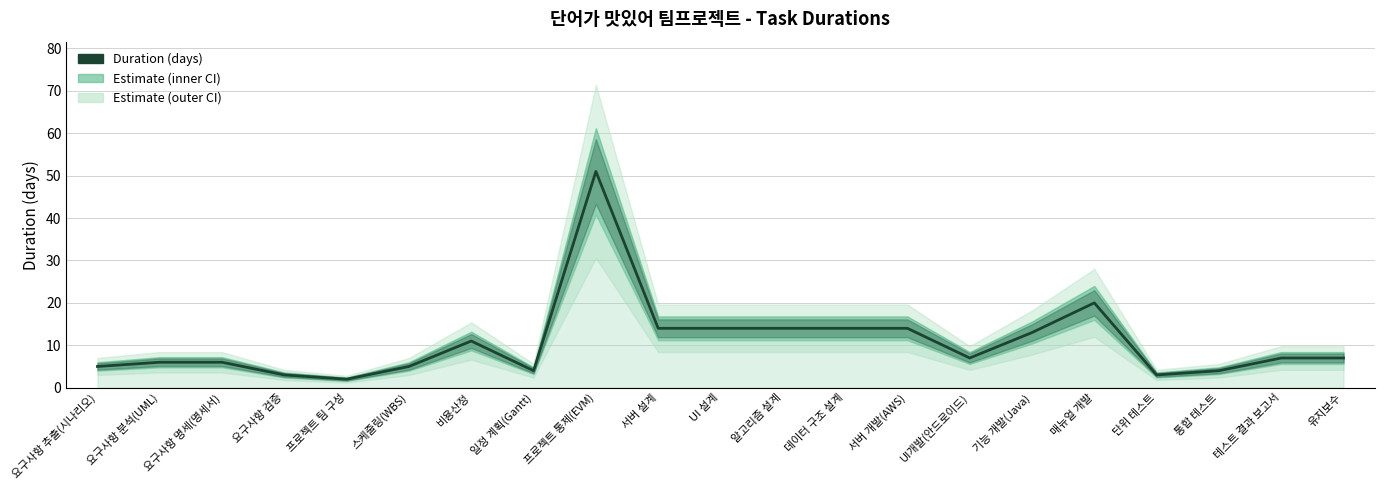

How many lines are shown in the chart?

1